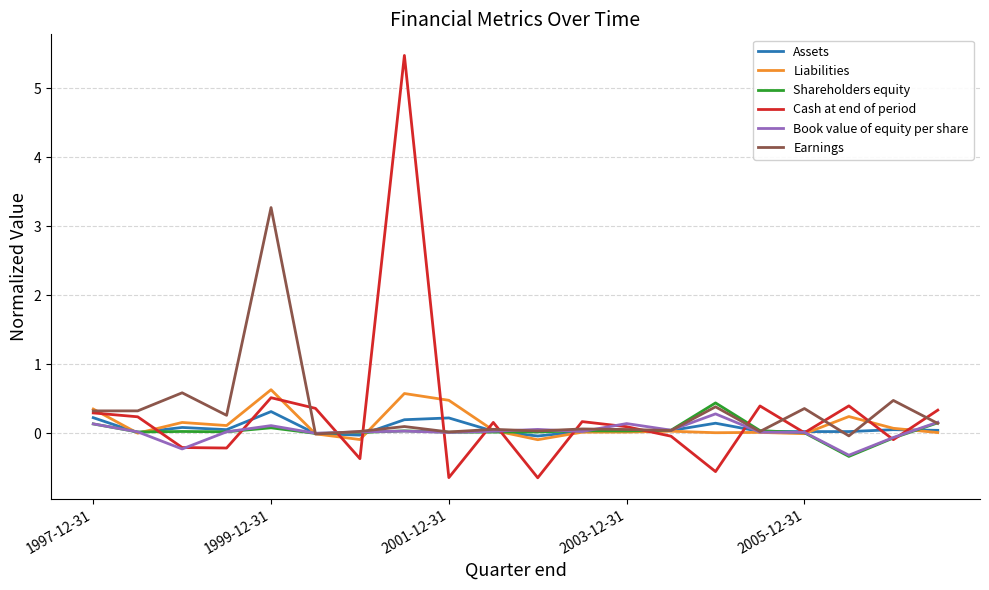

What are all the series names shown in the legend?

Assets, Liabilities, Shareholders equity, Cash at end of period, Book value of equity per share, Earnings